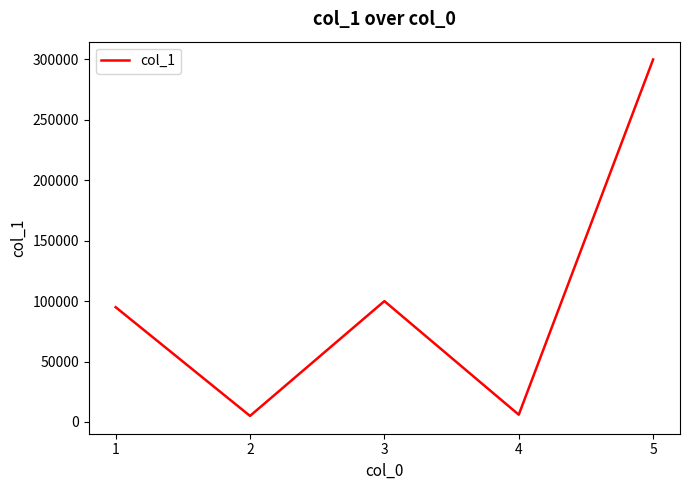

What is the change in value from 4 to 5?

+294000